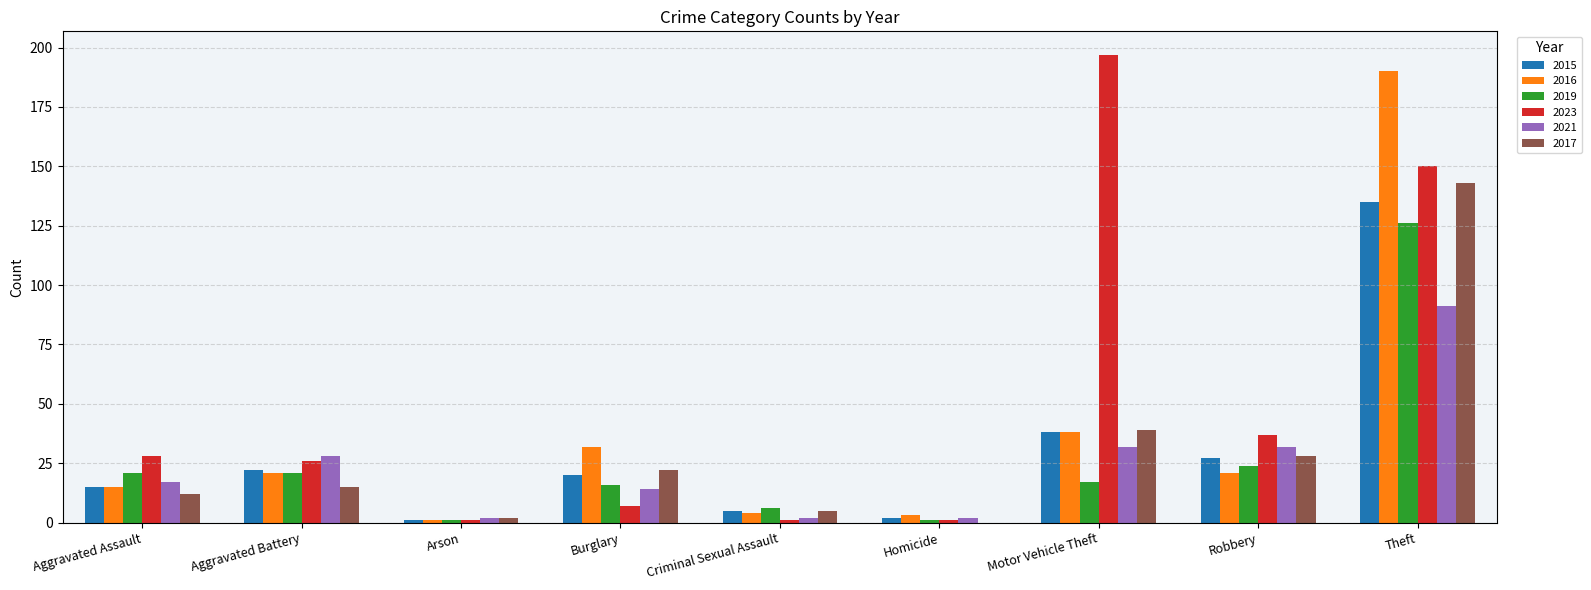

Reading left to right, list all the values displayed in this chart.

2015: Aggravated Assault=15	Aggravated Battery=22	Arson=1	Burglary=20	Criminal Sexual Assault=5	Homicide=2	Motor Vehicle Theft=38	Robbery=27	Theft=135
2016: Aggravated Assault=15	Aggravated Battery=21	Arson=1	Burglary=32	Criminal Sexual Assault=4	Homicide=3	Motor Vehicle Theft=38	Robbery=21	Theft=190
2019: Aggravated Assault=21	Aggravated Battery=21	Arson=1	Burglary=16	Criminal Sexual Assault=6	Homicide=1	Motor Vehicle Theft=17	Robbery=24	Theft=126
2023: Aggravated Assault=28	Aggravated Battery=26	Arson=1	Burglary=7	Criminal Sexual Assault=1	Homicide=1	Motor Vehicle Theft=197	Robbery=37	Theft=150
2021: Aggravated Assault=17	Aggravated Battery=28	Arson=2	Burglary=14	Criminal Sexual Assault=2	Homicide=2	Motor Vehicle Theft=32	Robbery=32	Theft=91
2017: Aggravated Assault=12	Aggravated Battery=15	Arson=2	Burglary=22	Criminal Sexual Assault=5	Homicide=0	Motor Vehicle Theft=39	Robbery=28	Theft=143